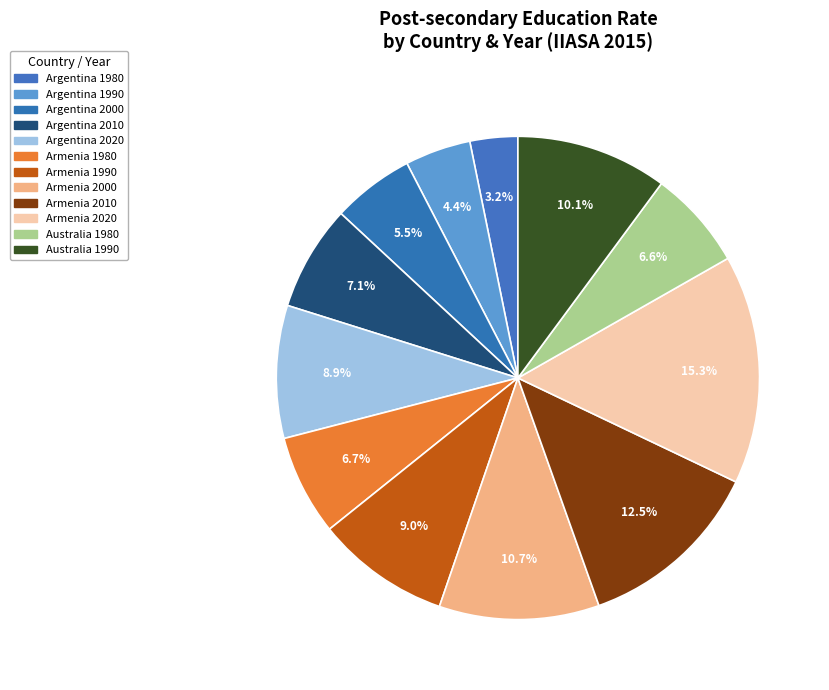

Count the number of slices in the pie.

12